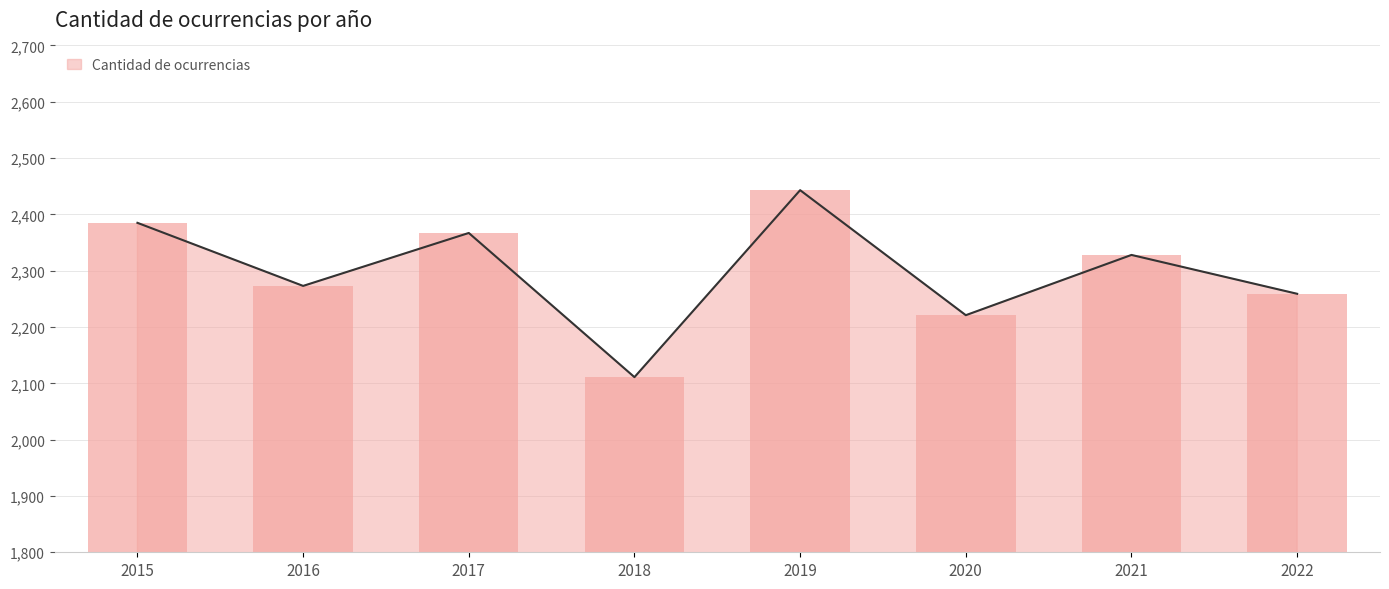

Which label corresponds to the largest value in the chart?

2019